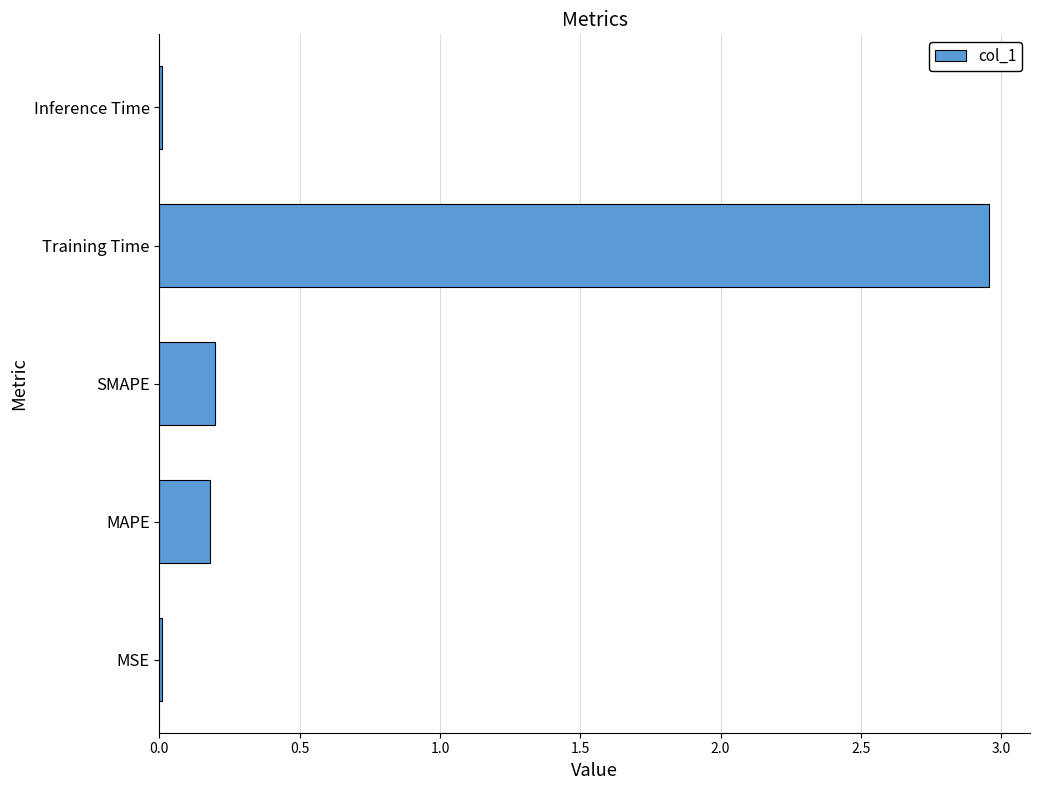

Which category has the highest value across all series?

Training Time